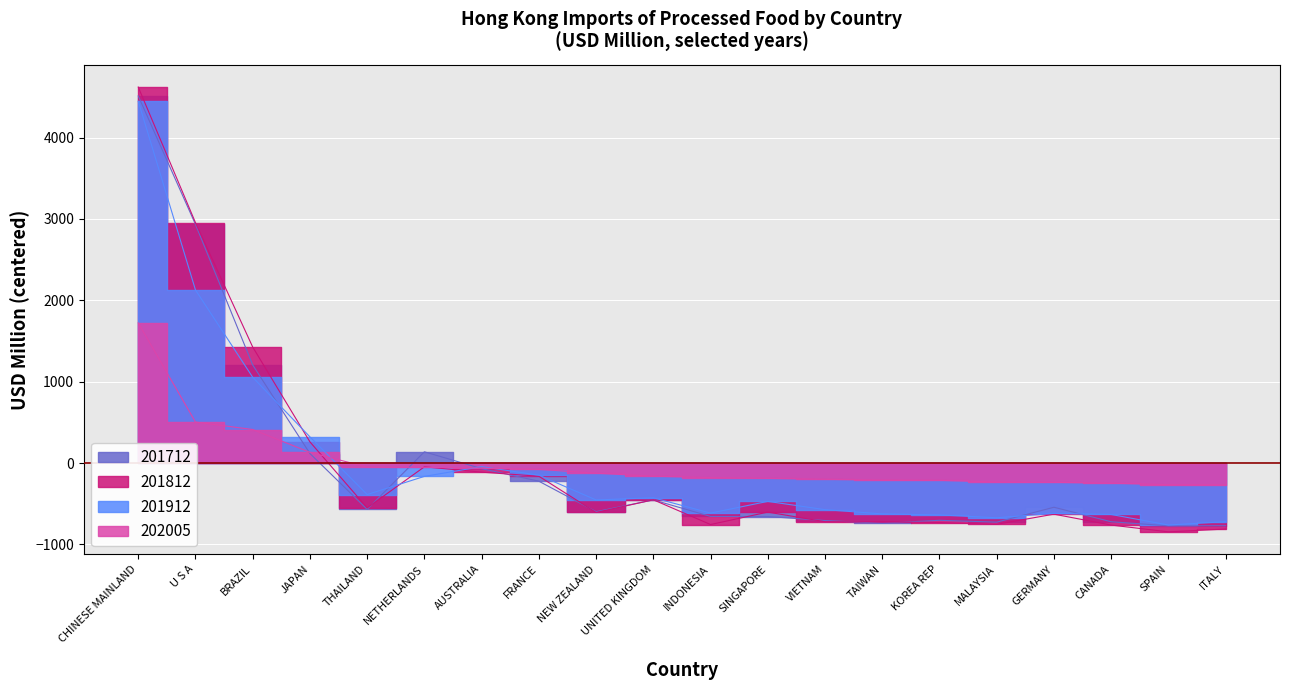

The value of 201812 at INDONESIA is -1025.9. True or false?

False